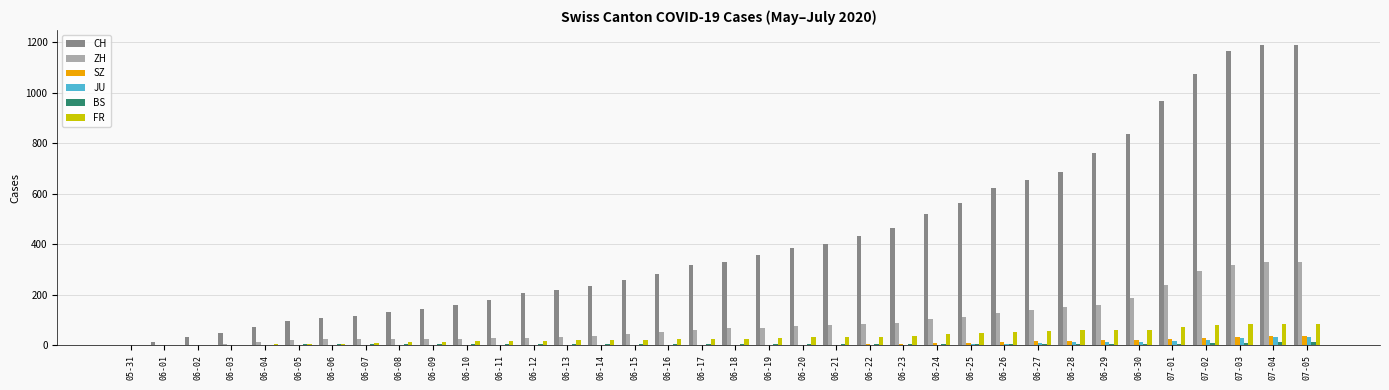

How many groups of bars are there?

36